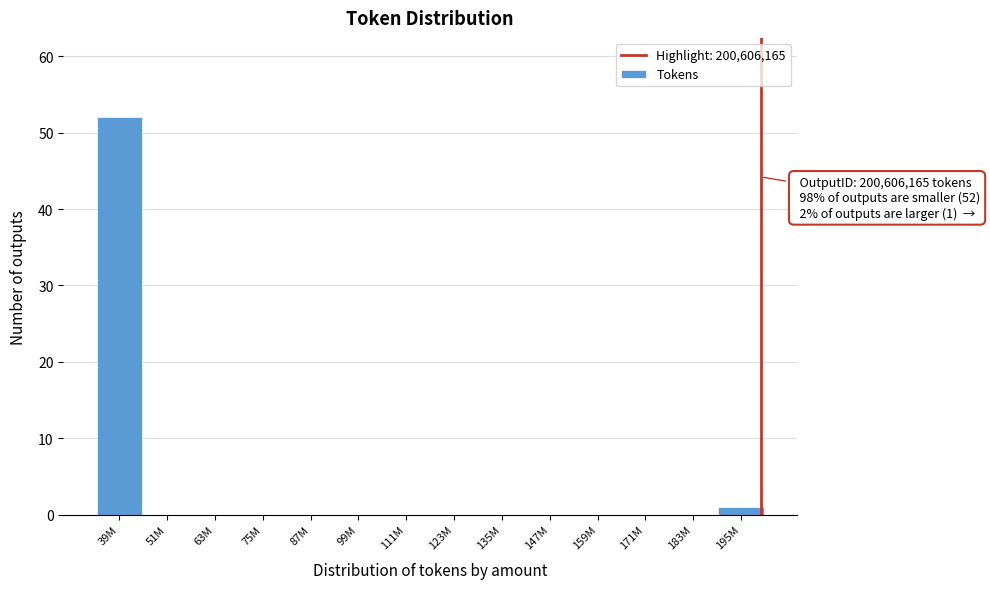

Which has a higher value, 51M or 39M?

39M